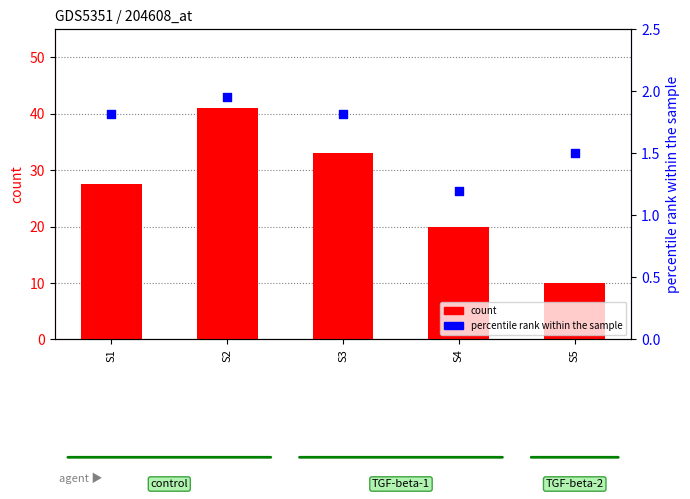

Which series has the largest total across all categories?

count